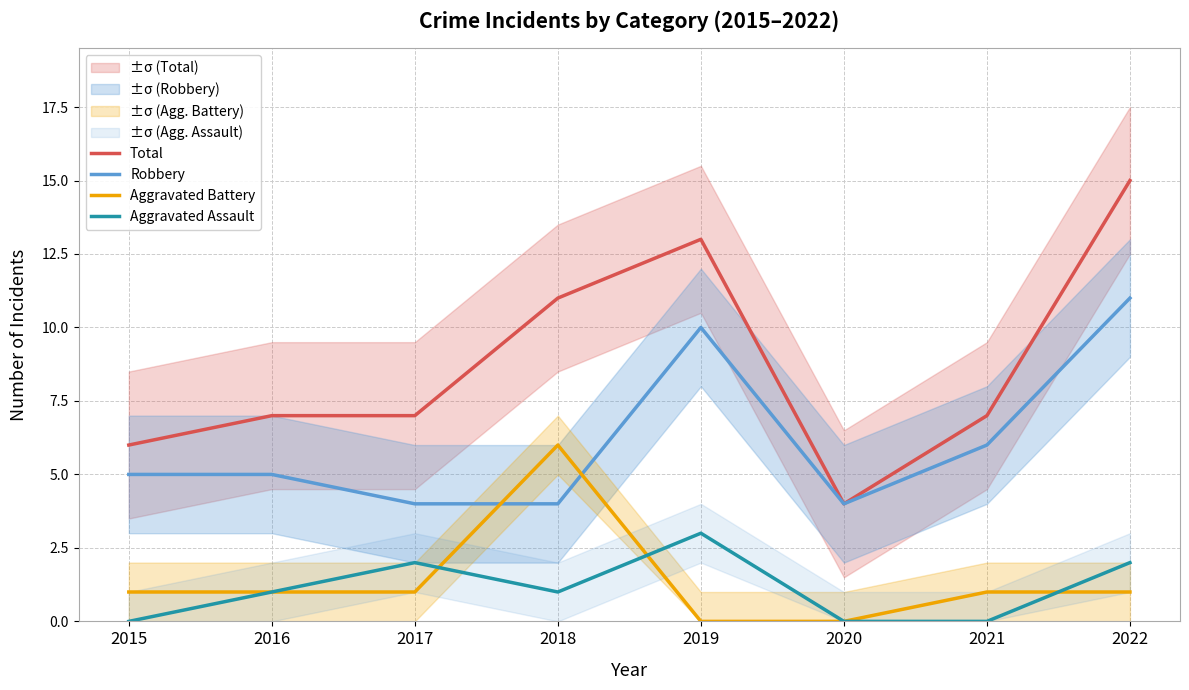

True or false: Total has more than 2 points higher than both neighbors.

False